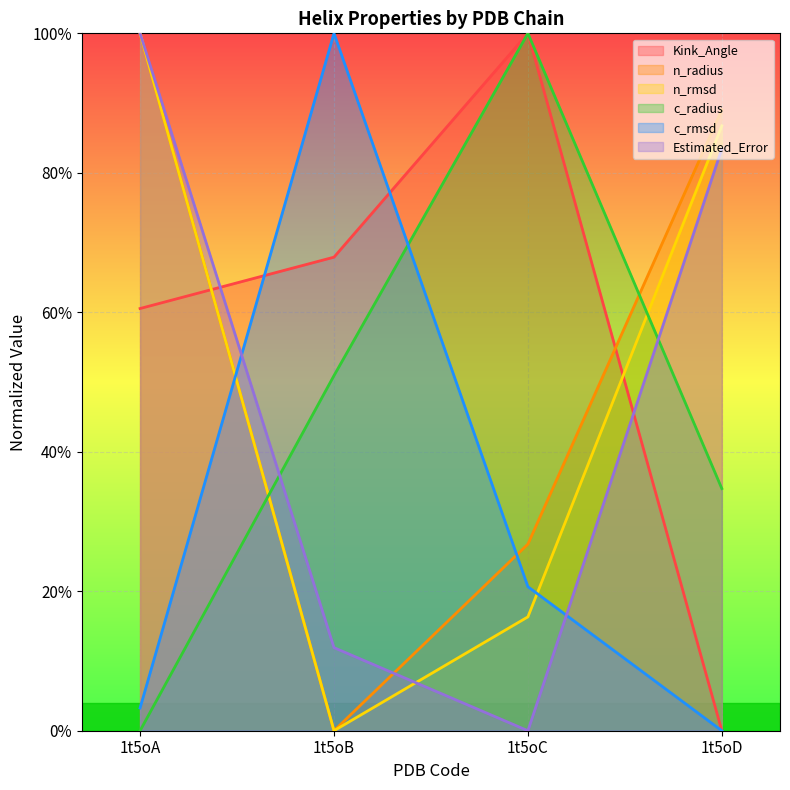

Which label corresponds to the largest value in the chart?

1t5oC